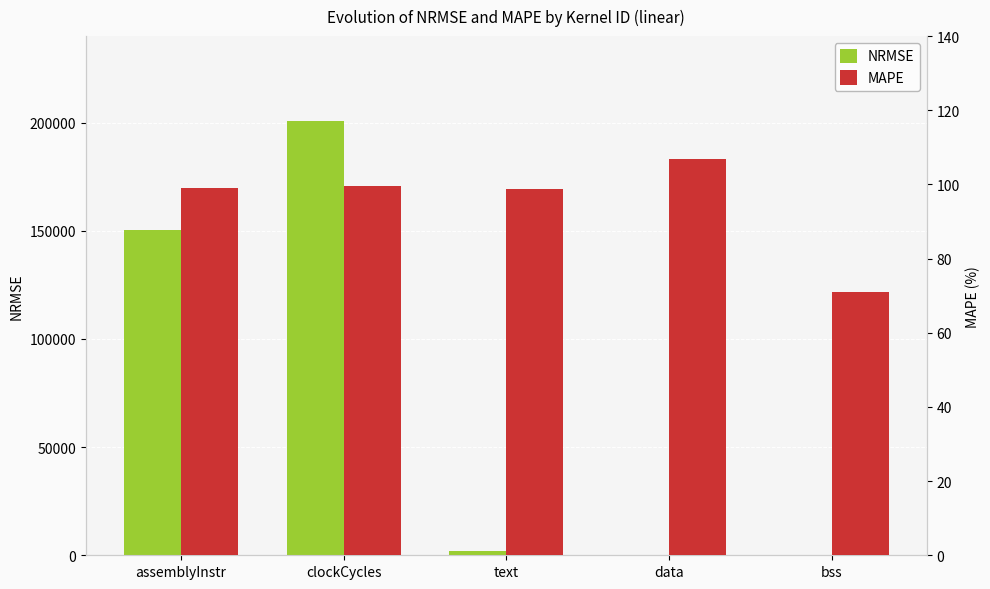

Which category has the lowest value in the MAPE series?

bss